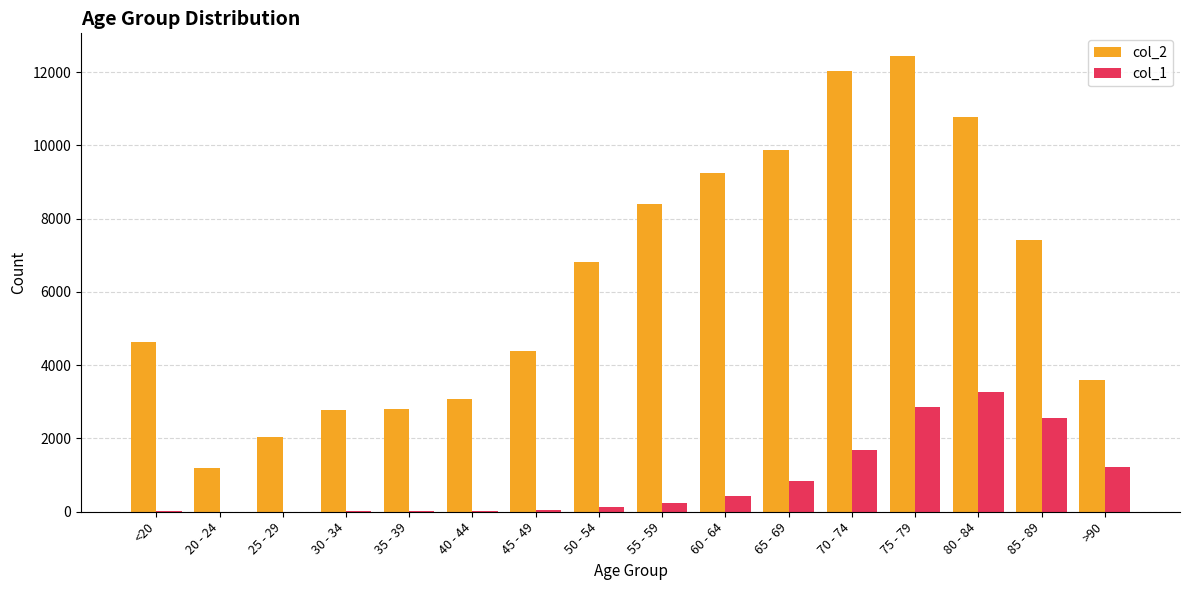

Is the value of col_1 at 75 - 79 greater than the value of col_2 at 50 - 54?

No